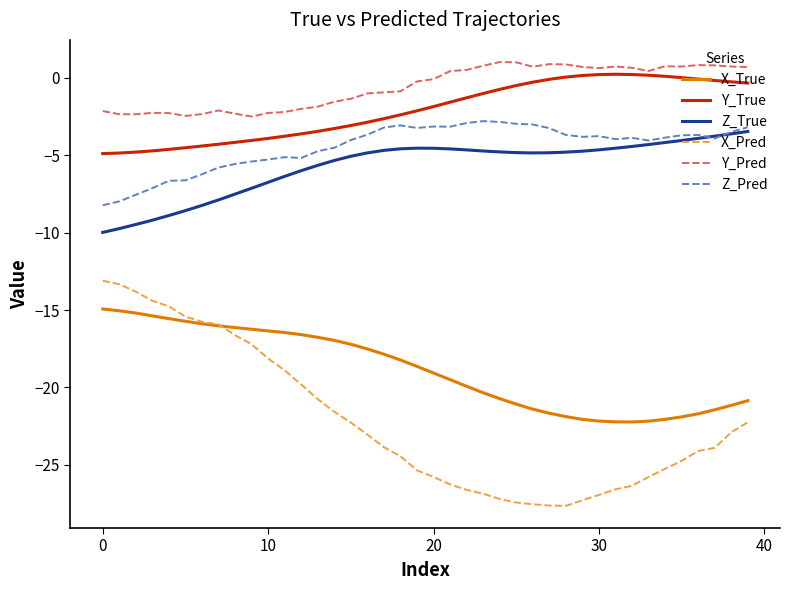

What is the highest value of the Y_Pred series?

1.0